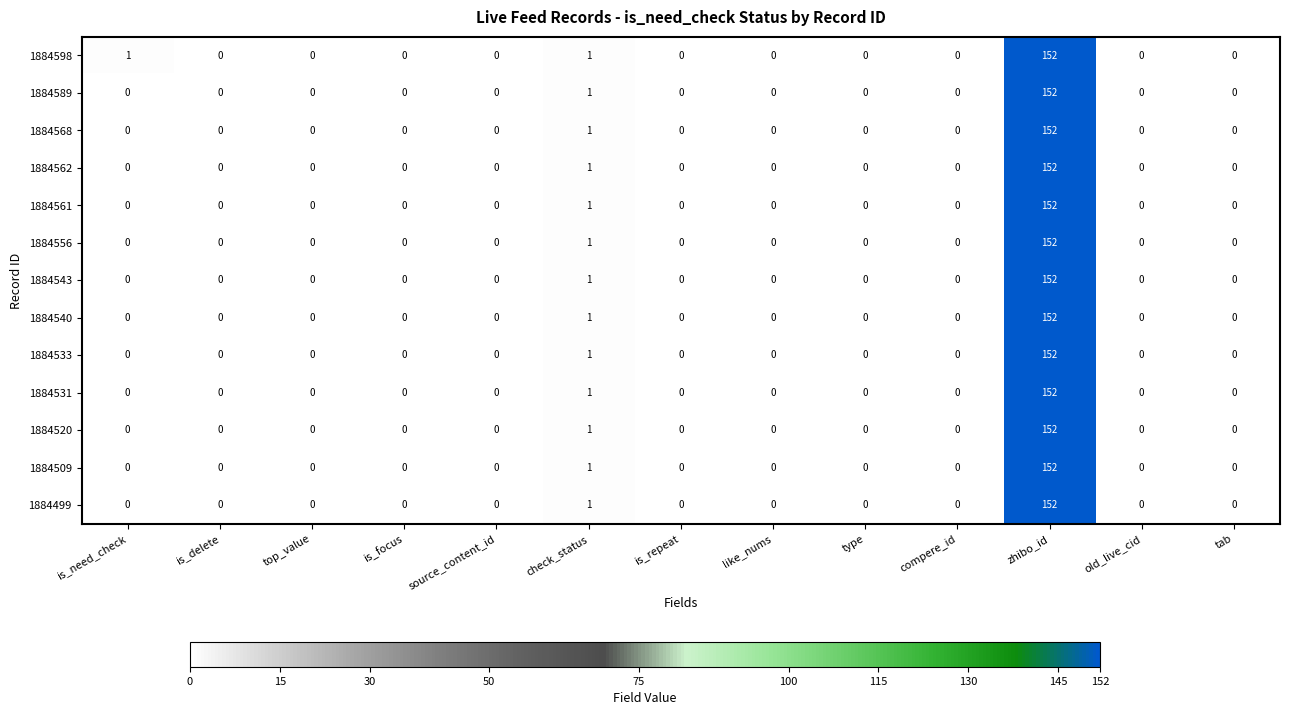

What is the difference between the maximum and minimum values in the 1884531 series?

152